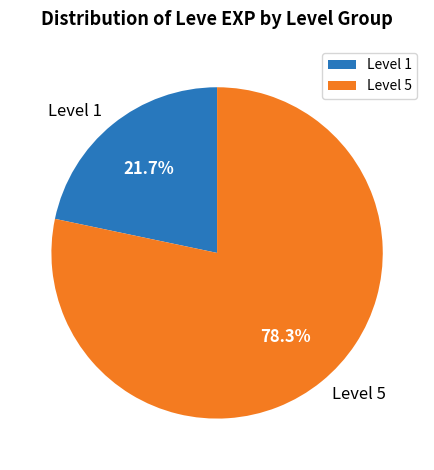

What is the ratio of the value at Level 5 to the value at Level 1?

3.6